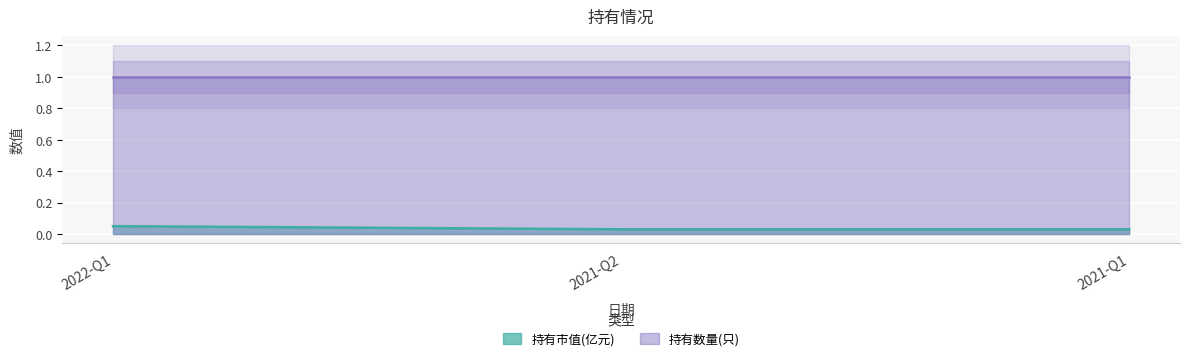

Count the values in the range 0 to 1.

3